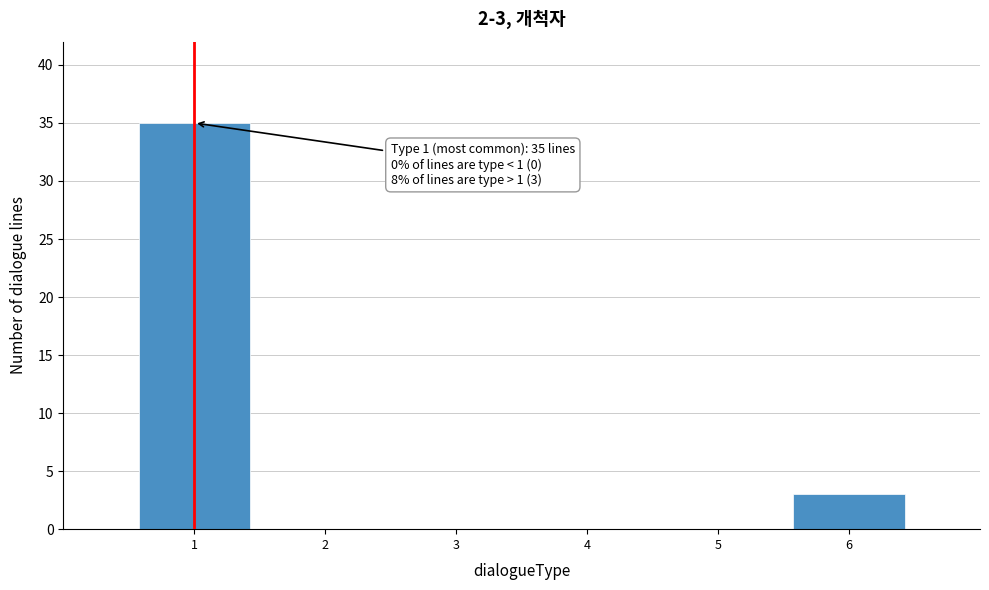

Which range on the x-axis has the tallest bar?

0.5 to 1.5